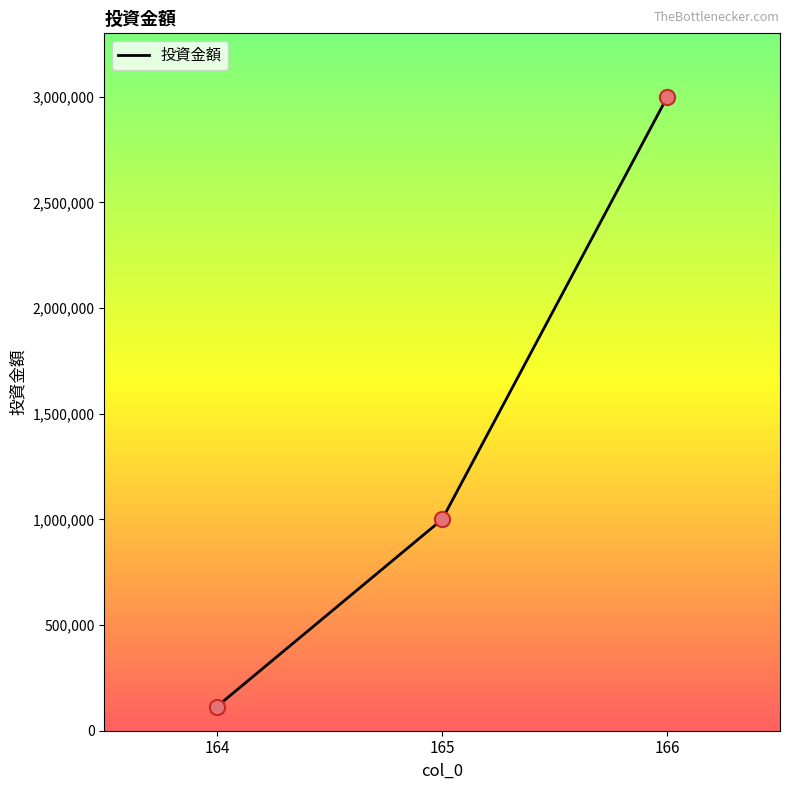

What is the ratio of the value at 164 to the value at 165?

0.1